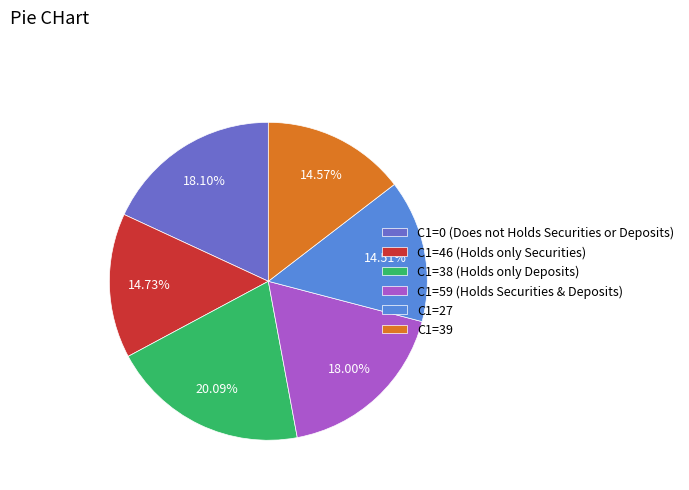

What is the ratio of the value at C1=39 to the value at C1=38 (Holds only Deposits)?

0.7